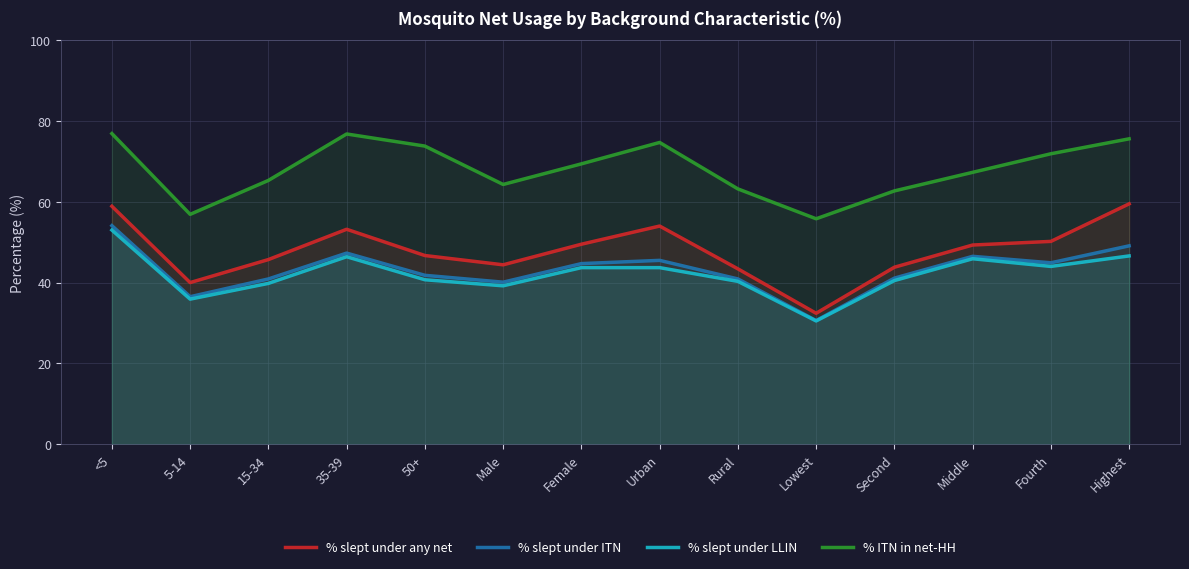

What is the value of the % slept under ITN point at the 4th from the left?

47.3